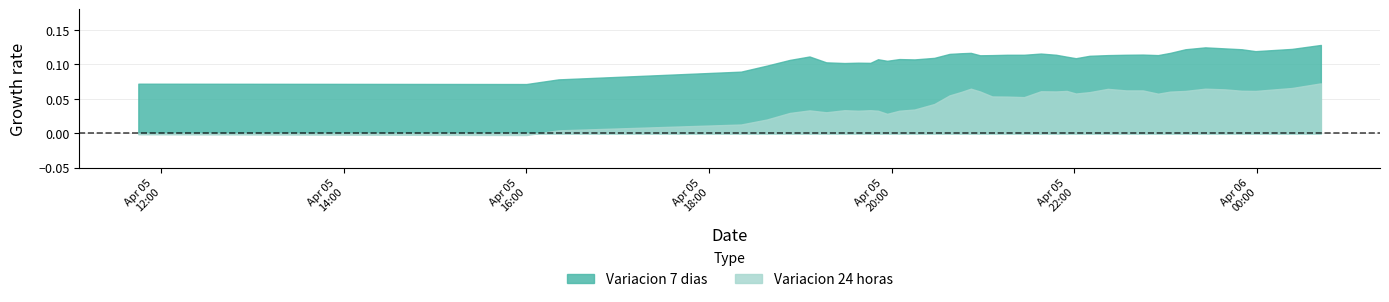

Reading left to right, list all the values displayed in this chart.

Variacion 24 horas: 2021-04-05 11:45=-0.0	2021-04-05 16:00=-0.0	2021-04-05 16:21=-0.0	2021-04-05 18:21=0.0	2021-04-05 18:38=0.0	2021-04-05 18:53=0.0	2021-04-05 19:06=0.0	2021-04-05 19:17=0.0	2021-04-05 19:29=0.0	2021-04-05 19:38=0.0	2021-04-05 19:46=0.0	2021-04-05 19:51=0.0	2021-04-05 19:57=0.0	2021-04-05 20:05=0.0	2021-04-05 20:15=0.0	2021-04-05 20:28=0.1	2021-04-05 20:38=0.1	2021-04-05 20:46=0.1	2021-04-05 20:52=0.1	2021-04-05 20:58=0.1	2021-04-05 21:06=0.0	2021-04-05 21:16=0.0	2021-04-05 21:27=0.1	2021-04-05 21:38=0.1	2021-04-05 21:48=0.1	2021-04-05 21:55=0.0	2021-04-05 22:01=0.1	2021-04-05 22:10=0.1	2021-04-05 22:22=0.1	2021-04-05 22:34=0.1	2021-04-05 22:45=0.1	2021-04-05 22:55=0.1	2021-04-05 23:03=0.1	2021-04-05 23:13=0.1	2021-04-05 23:26=0.1	2021-04-05 23:39=0.1	2021-04-05 23:50=0.1	2021-04-05 23:59=0.1	2021-04-06 00:23=0.1	2021-04-06 00:42=0.1
Variacion 7 dias: 2021-04-05 11:45=0.1	2021-04-05 16:00=0.1	2021-04-05 16:21=0.1	2021-04-05 18:21=0.1	2021-04-05 18:38=0.1	2021-04-05 18:53=0.1	2021-04-05 19:06=0.1	2021-04-05 19:17=0.1	2021-04-05 19:29=0.1	2021-04-05 19:38=0.1	2021-04-05 19:46=0.1	2021-04-05 19:51=0.1	2021-04-05 19:57=0.1	2021-04-05 20:05=0.1	2021-04-05 20:15=0.1	2021-04-05 20:28=0.1	2021-04-05 20:38=0.1	2021-04-05 20:46=0.1	2021-04-05 20:52=0.1	2021-04-05 20:58=0.1	2021-04-05 21:06=0.1	2021-04-05 21:16=0.1	2021-04-05 21:27=0.1	2021-04-05 21:38=0.1	2021-04-05 21:48=0.1	2021-04-05 21:55=0.1	2021-04-05 22:01=0.1	2021-04-05 22:10=0.1	2021-04-05 22:22=0.1	2021-04-05 22:34=0.1	2021-04-05 22:45=0.1	2021-04-05 22:55=0.1	2021-04-05 23:03=0.1	2021-04-05 23:13=0.1	2021-04-05 23:26=0.1	2021-04-05 23:39=0.1	2021-04-05 23:50=0.1	2021-04-05 23:59=0.1	2021-04-06 00:23=0.1	2021-04-06 00:42=0.1